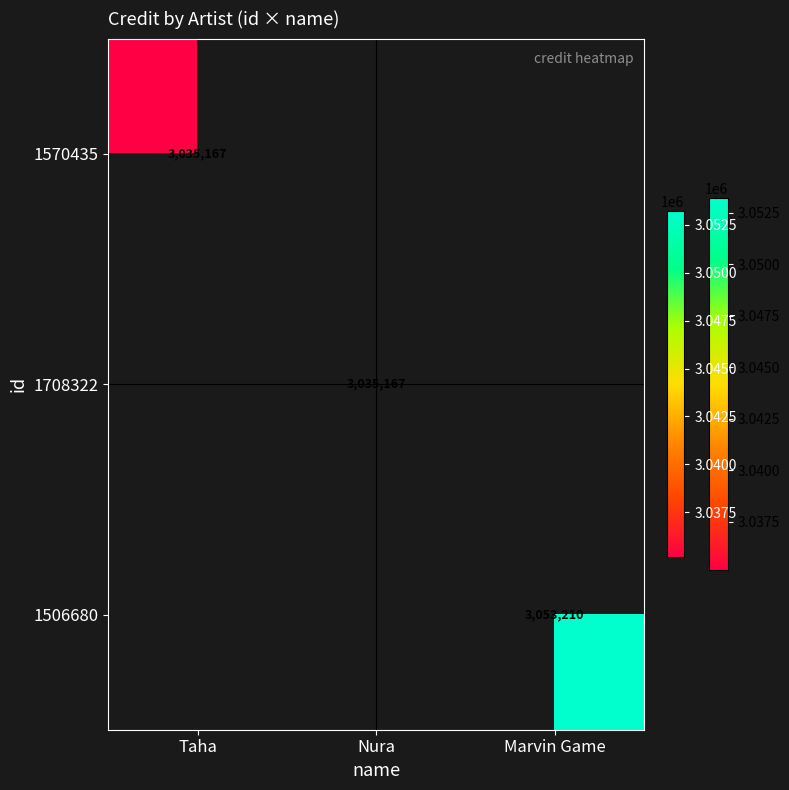

Between Taha and Marvin Game, which is larger?

Marvin Game